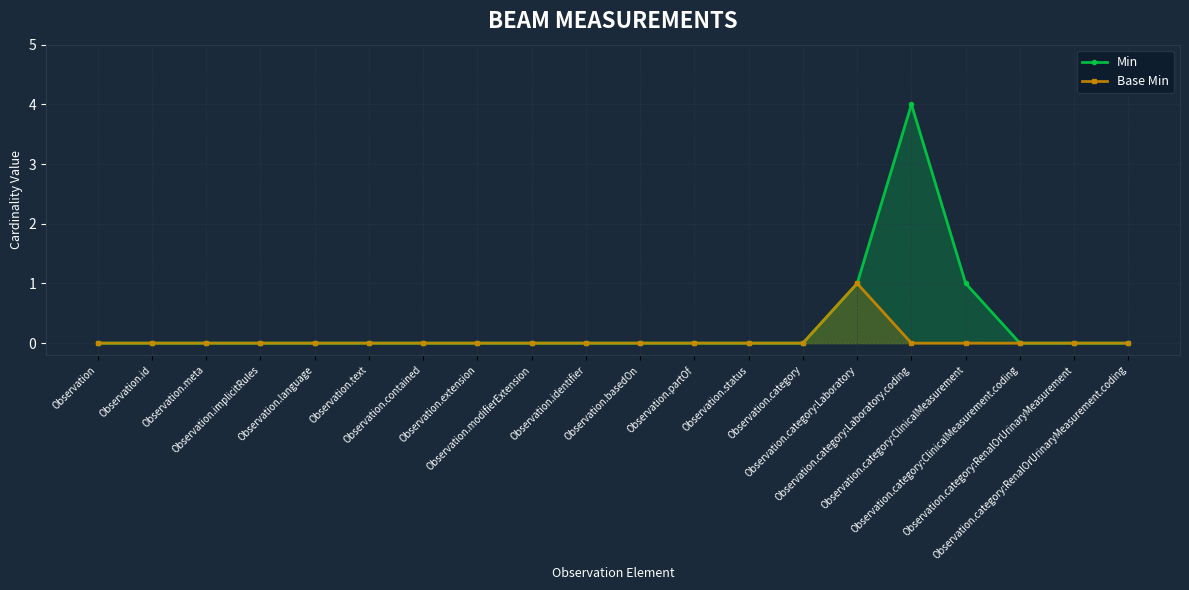

List the series in order of their peak value, highest first.

Min, Base Min